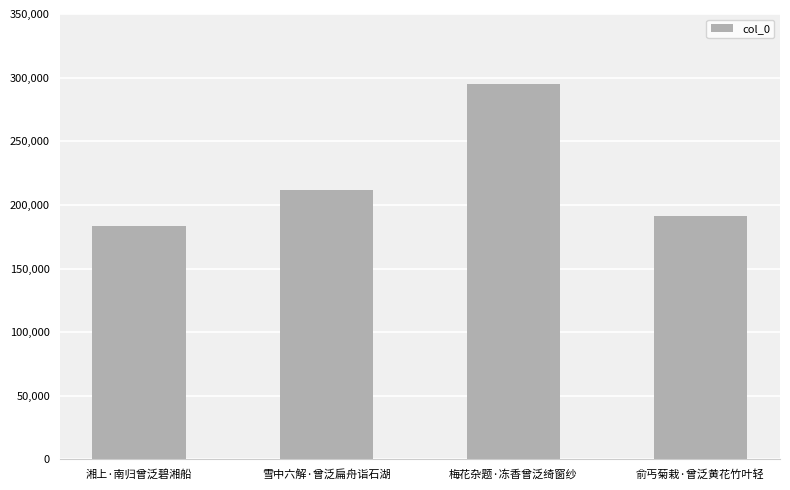

What is the label of the 4th bar from the left?

俞丐菊栽·曾泛黄花竹叶轻